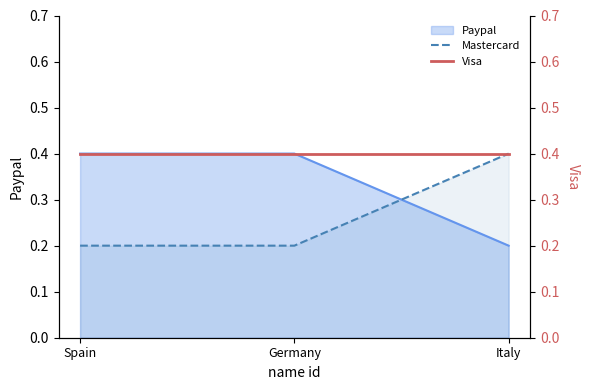

What is the value of the Visa point at the 2nd from the left?

0.4